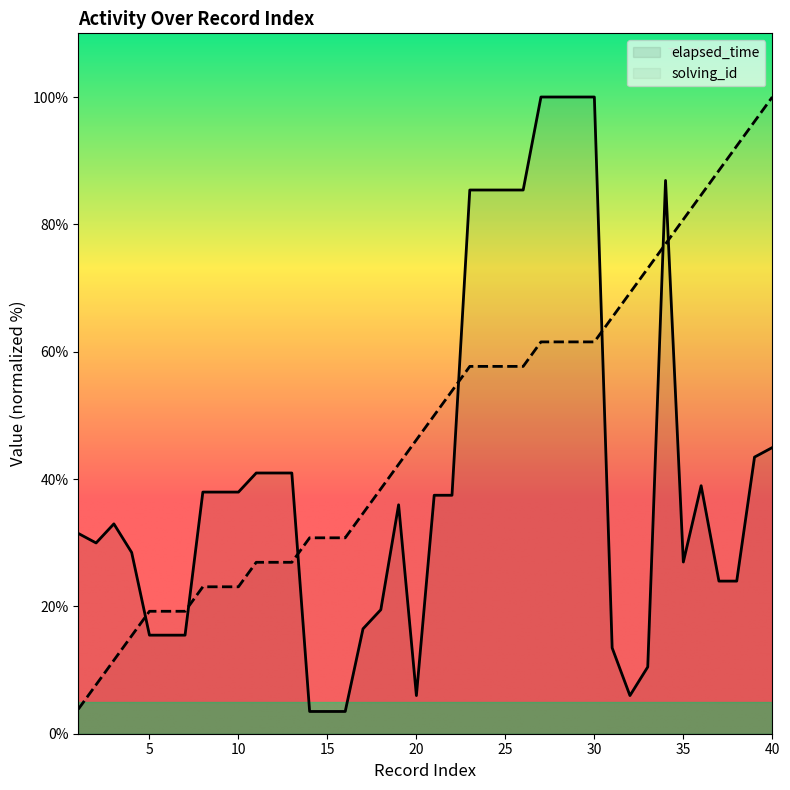

Rank the series at 1 from lowest to highest value.

solving_id, elapsed_time